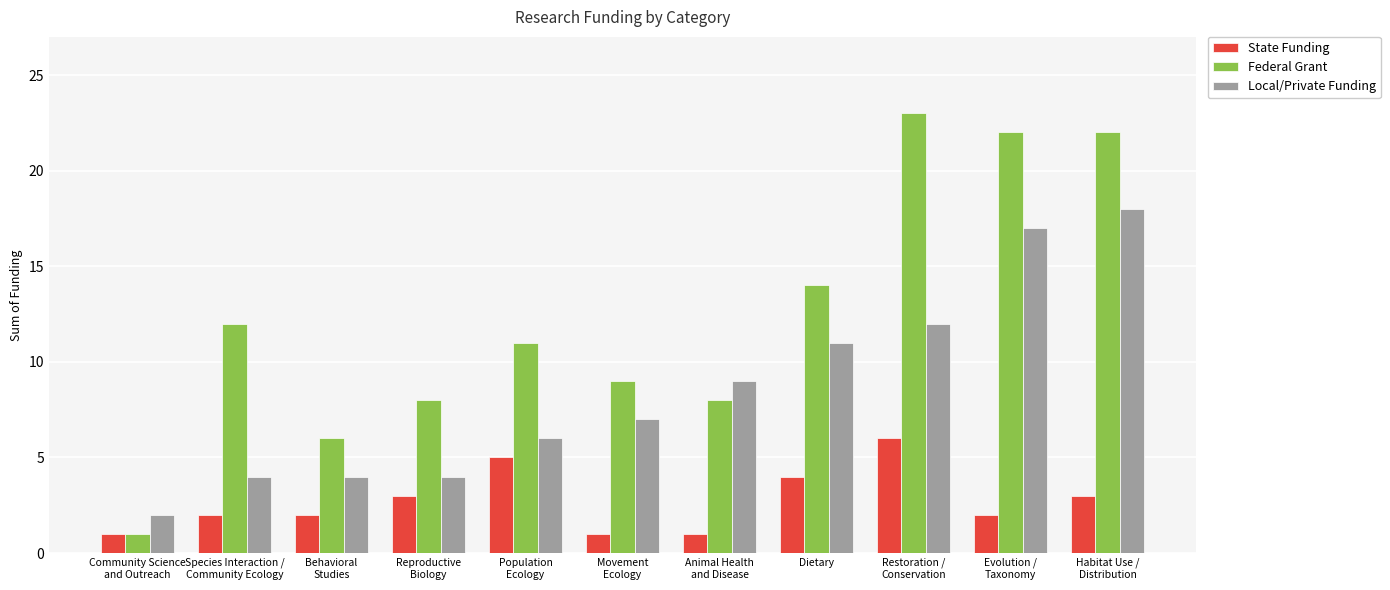

What is the sum of the Local/Private Funding values at Population
Ecology and Animal Health
and Disease?

15